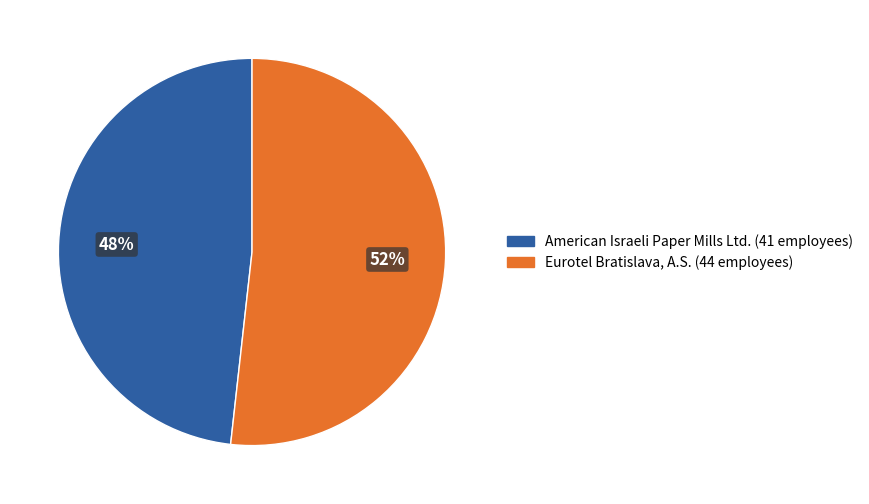

How many slices are in this pie chart?

2